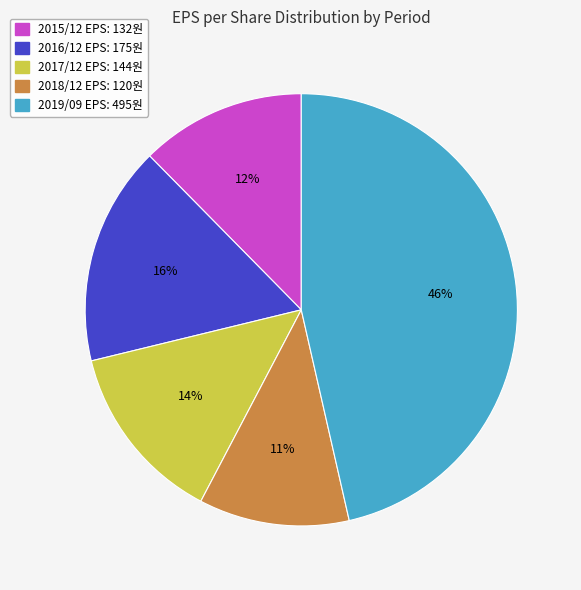

Combined, do 2015/12 and 2016/12 account for over 50%?

No